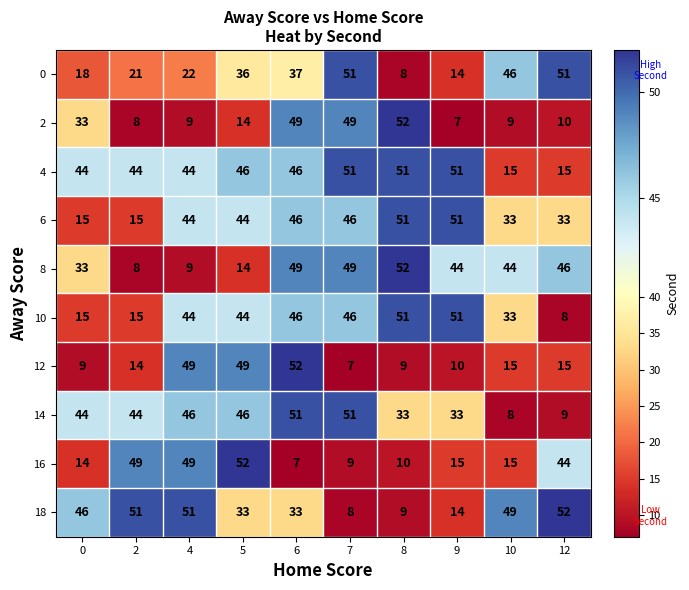

What is the sum of the 16 values at 4 and 10?

64